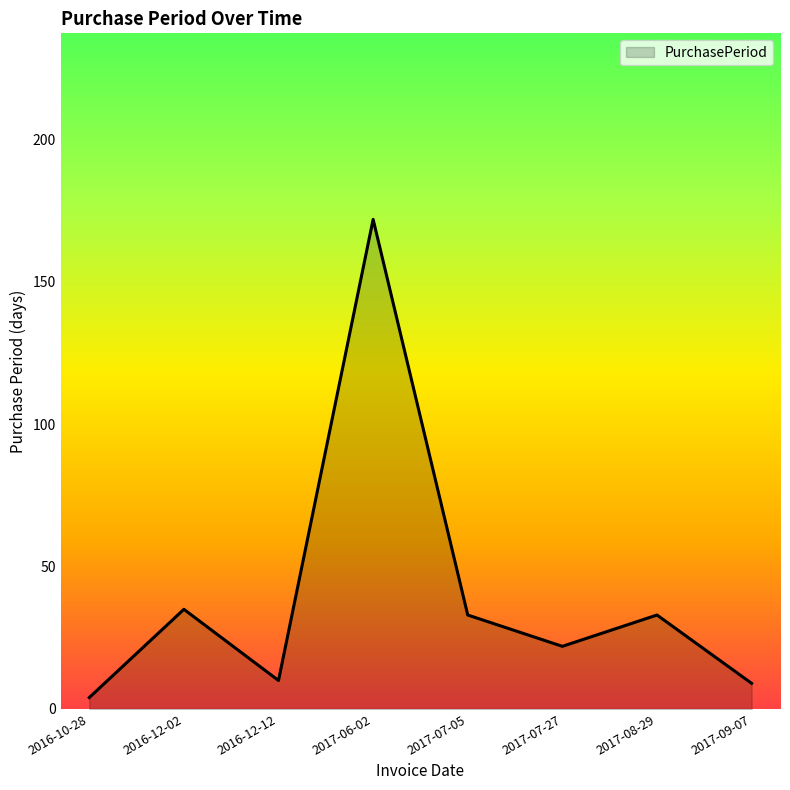

What is the minimum value shown in the chart?

4